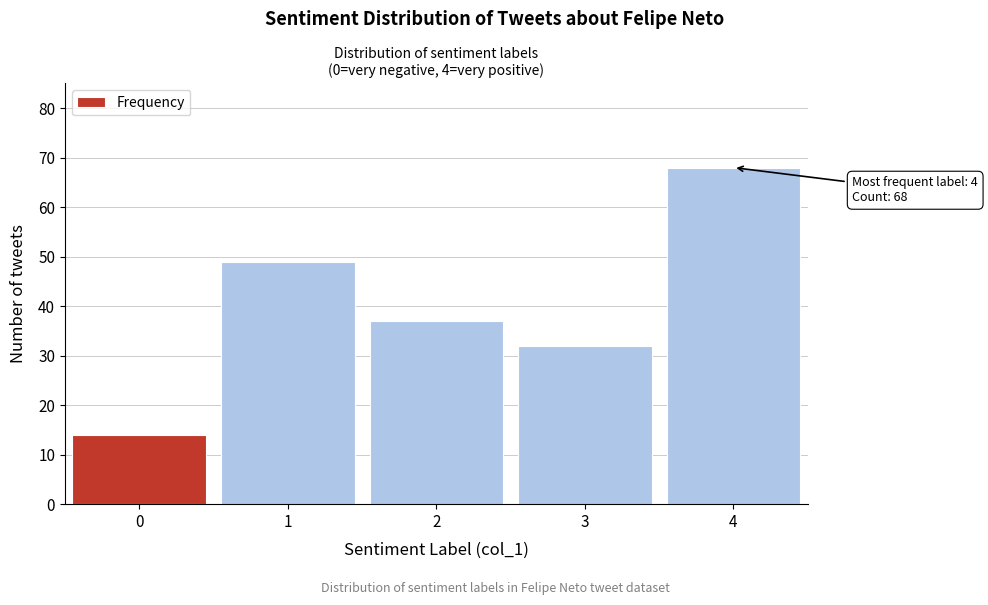

Reading left to right, extract all data points from this chart.

14	49	37	32	68